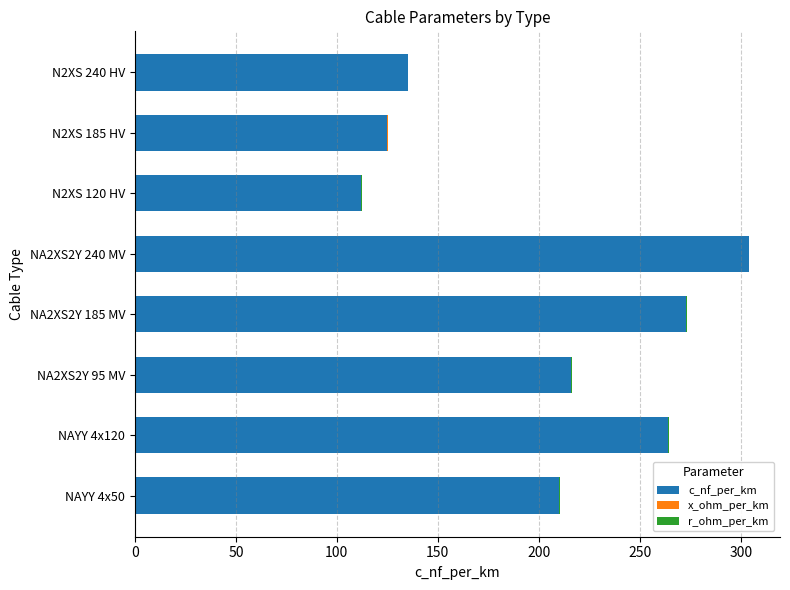

At which category is the sum across all series the highest?

NA2XS2Y 240 MV